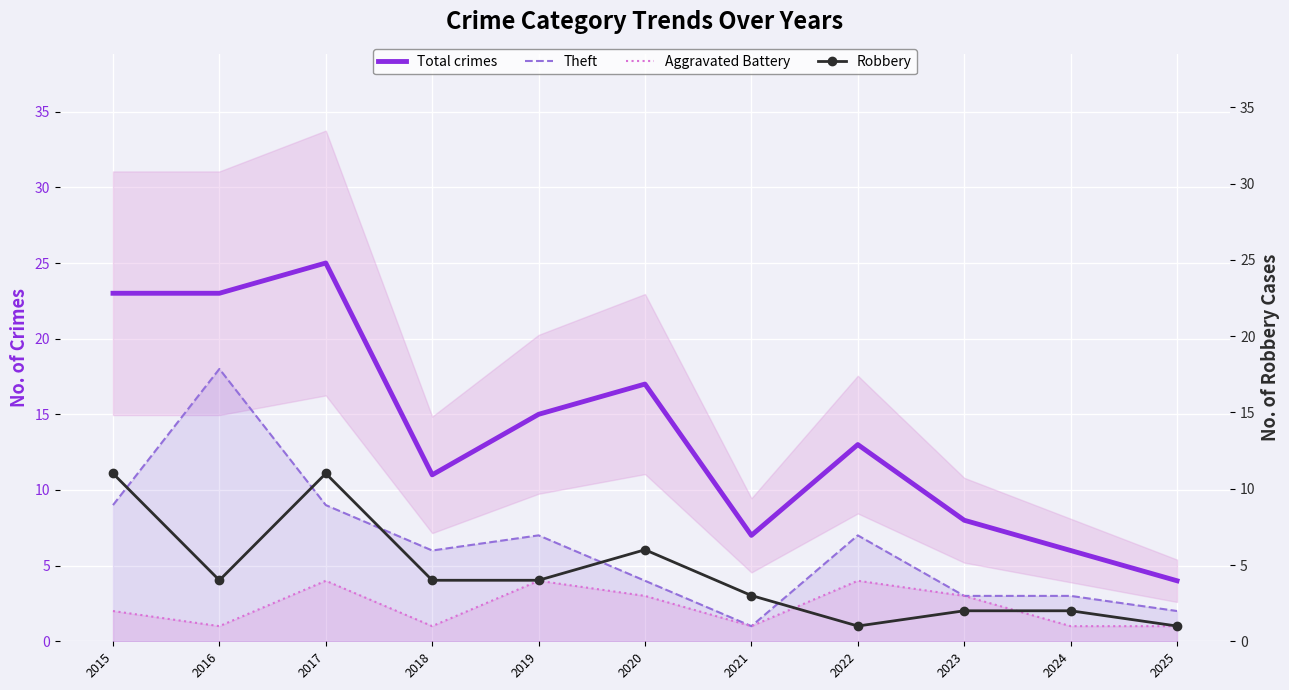

Reading right to left, list all the values displayed in this chart.

Total crimes: 2025=4	2024=6	2023=8	2022=13	2021=7	2020=17	2019=15	2018=11	2017=25	2016=23	2015=23
Theft: 2025=2	2024=3	2023=3	2022=7	2021=1	2020=4	2019=7	2018=6	2017=9	2016=18	2015=9
Aggravated Battery: 2025=1	2024=1	2023=3	2022=4	2021=1	2020=3	2019=4	2018=1	2017=4	2016=1	2015=2
Robbery: 2025=1	2024=2	2023=2	2022=1	2021=3	2020=6	2019=4	2018=4	2017=11	2016=4	2015=11